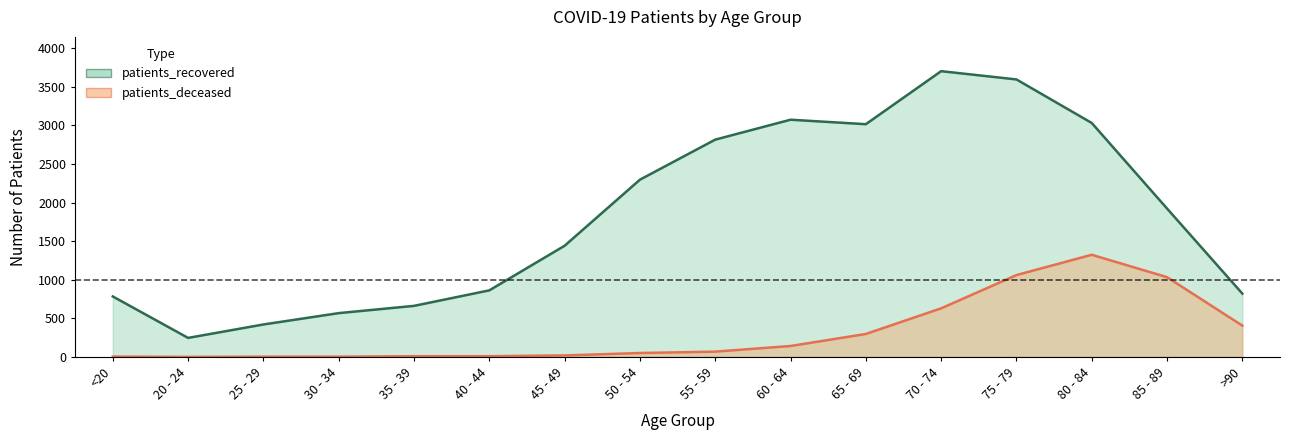

What is the value of the patients_deceased point at the 4th from the left?

3